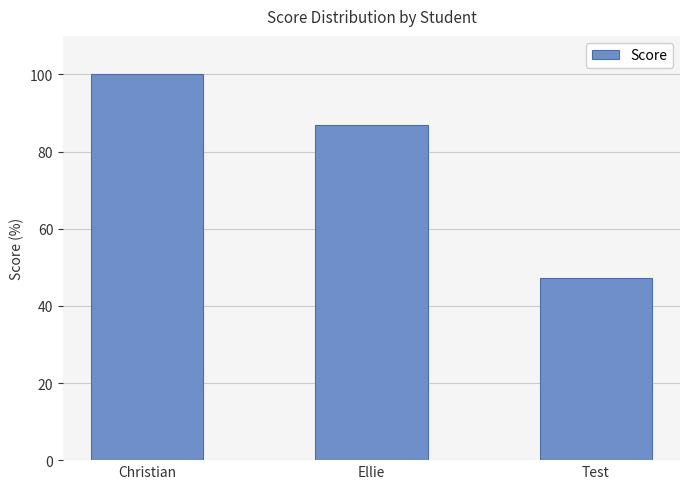

Does the chart contain any negative values?

No